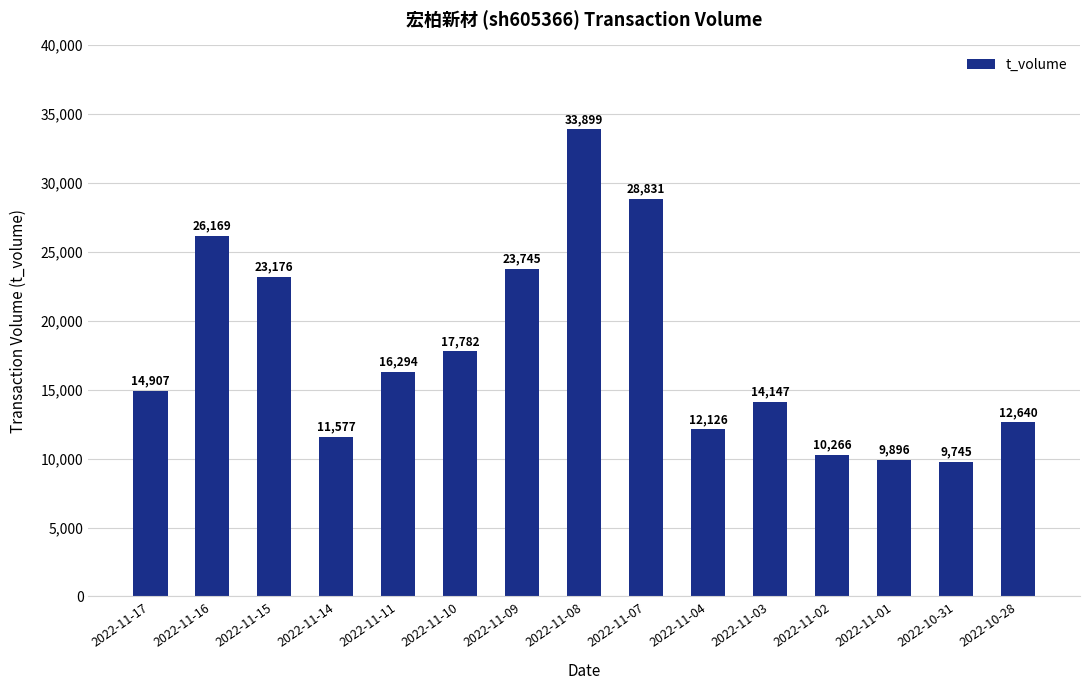

True or false: the data shows 20039 at 2022-10-28.

False